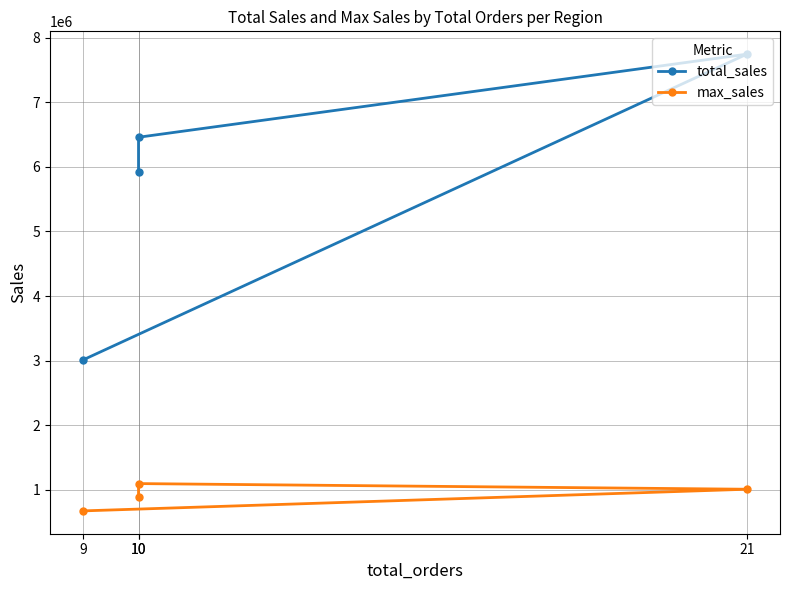

Reading left to right, list all the values displayed in this chart.

total_sales: 3013486.5	7744405.4	6458497.0	5925123.0
max_sales: 675637.2	1010690.6	1098137.7	886244.1